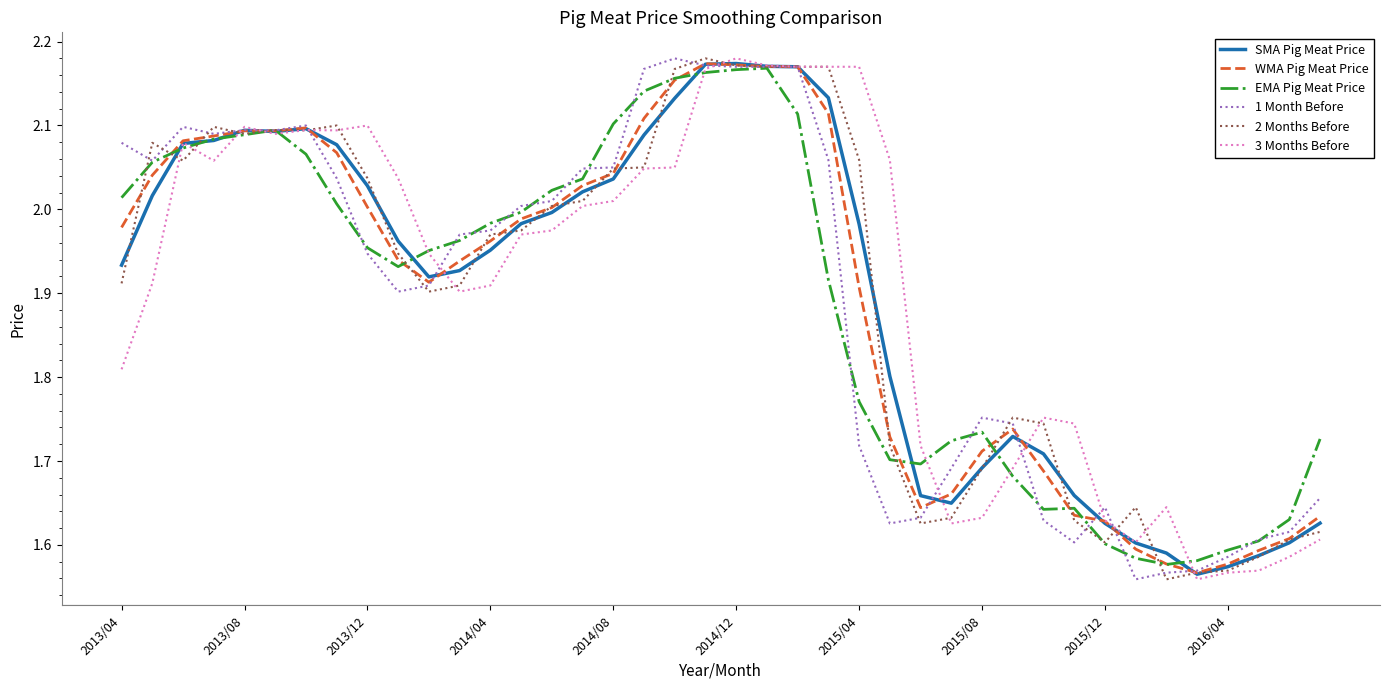

List the labels in order of SMA Pig Meat Price value, smallest first.

35, 36, 37, 34, 33, 38, 32, 39, 27, 26, 31, 28, 30, 29, 25, 10, 11, 2013/04, 12, 2016/04, 24, 13, 14, 2013/08, 15, 2015/12, 16, 2015/08, 2013/12, 2014/04, 17, 2014/12, 2014/08, 2015/04, 18, 23, 22, 21, 19, 20